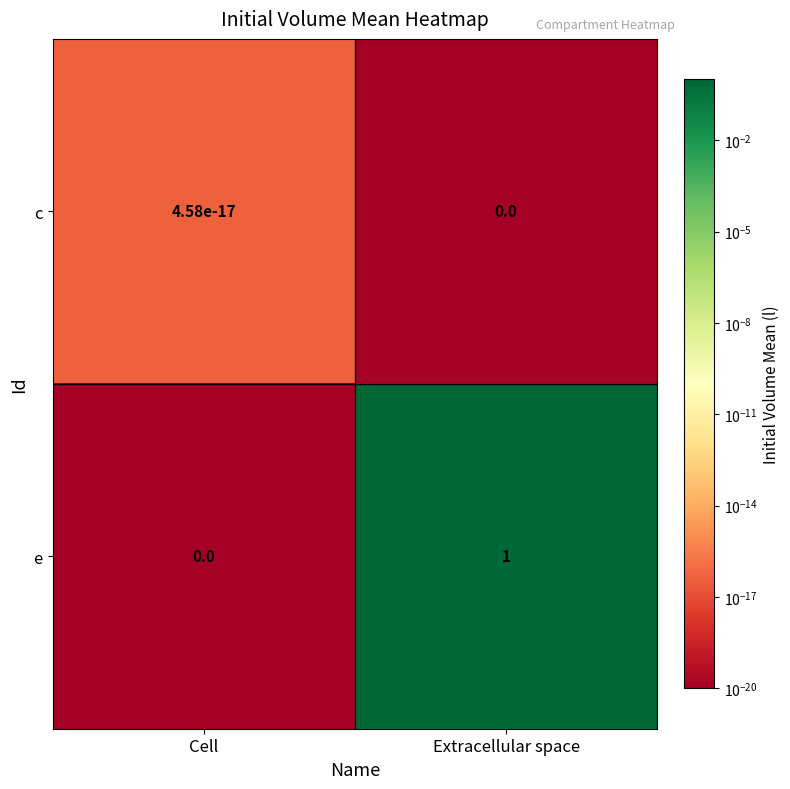

At which category is the sum across all series the highest?

Extracellular space